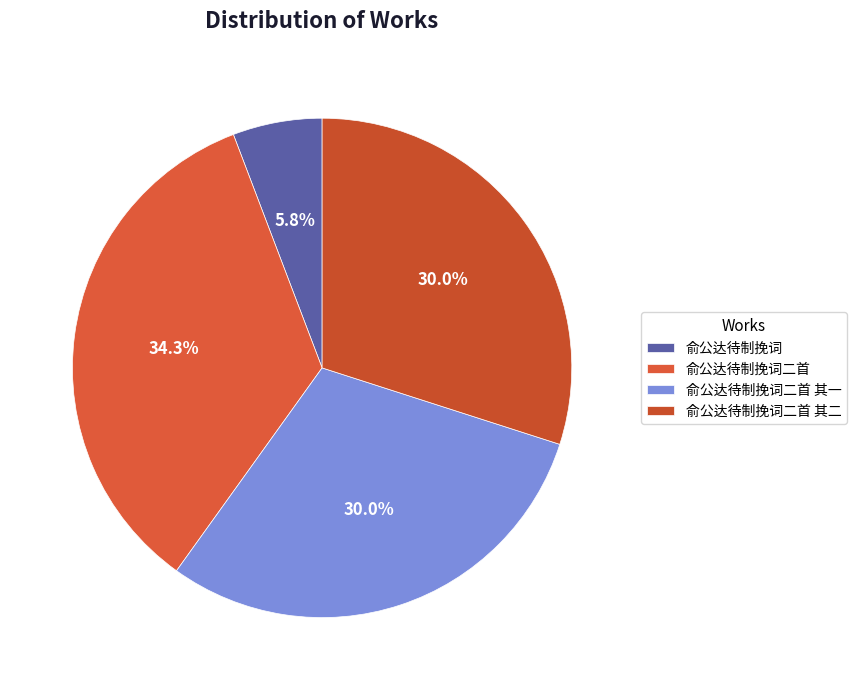

Combined, what portion of the pie is 俞公达待制挽词二首 and 俞公达待制挽词?

40.1%